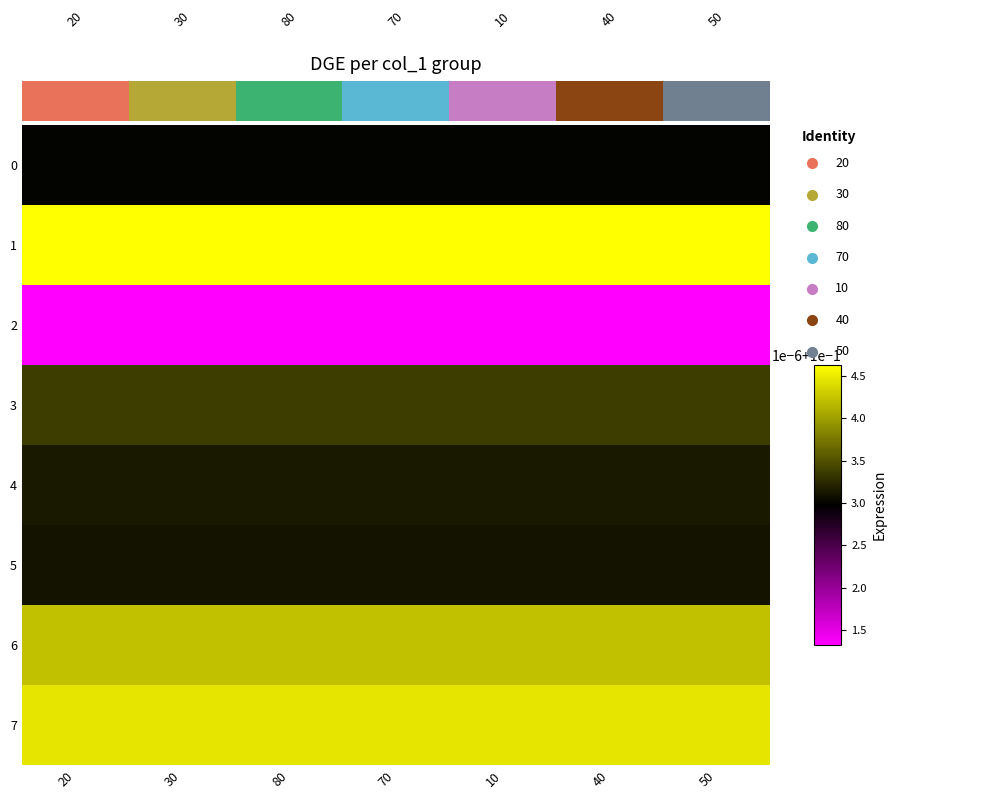

Rank the series at 30 from highest to lowest value.

1, 7, 6, 3, 4, 5, 0, 2